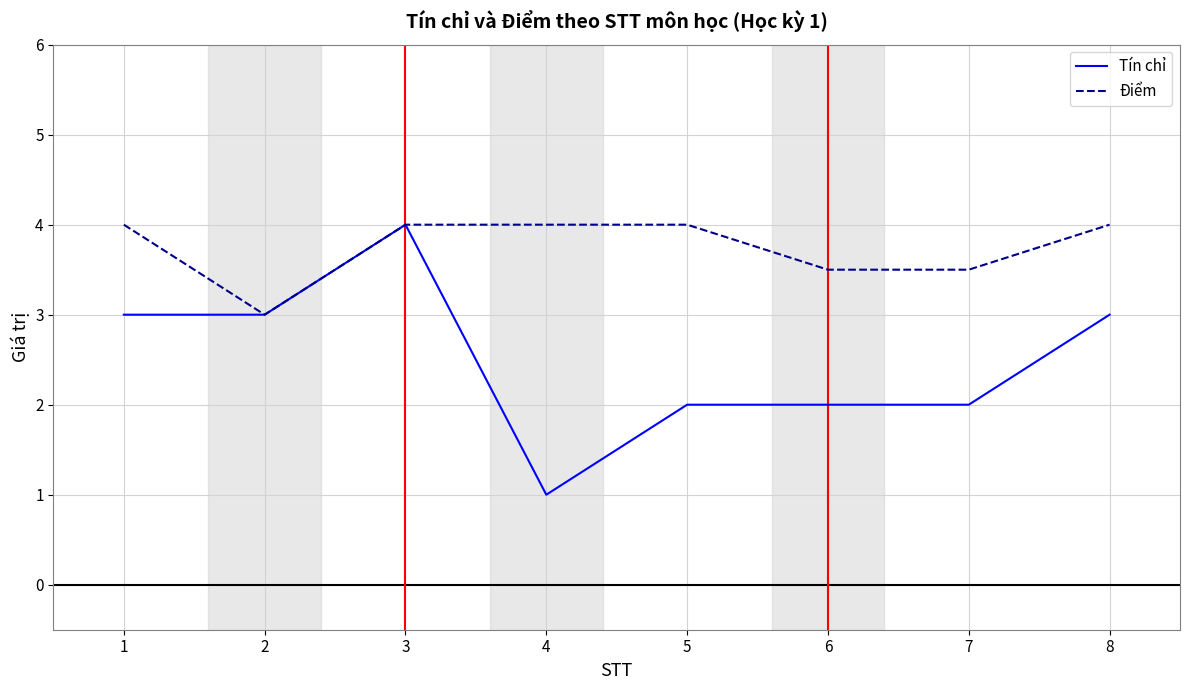

True or false: Điểm has a value of 1.5 at 1.

False